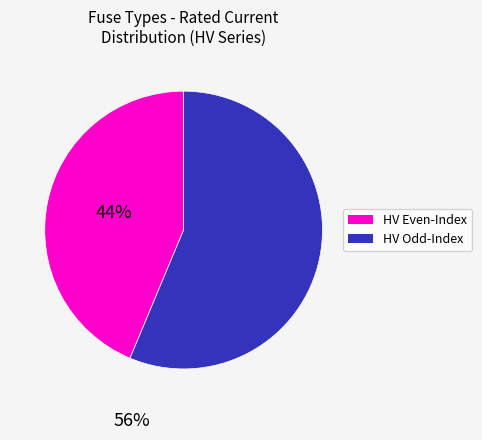

Is there any slice that represents more than half of the pie?

Yes